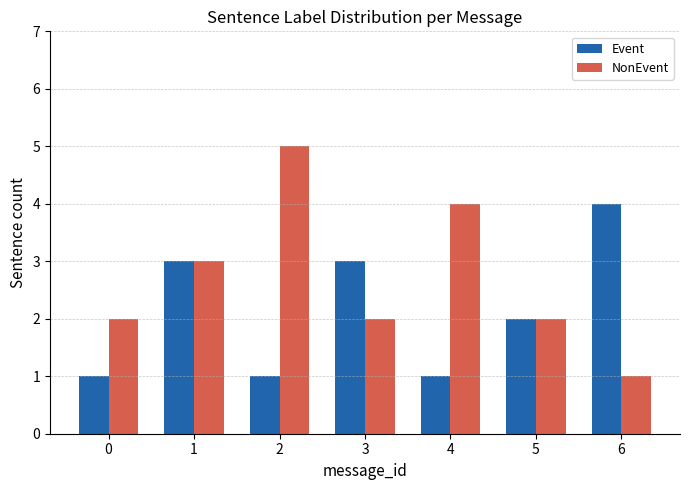

Reading right to left, extract all data points from this chart.

Event: 6=4	5=2	4=1	3=3	2=1	1=3	0=1
NonEvent: 6=1	5=2	4=4	3=2	2=5	1=3	0=2